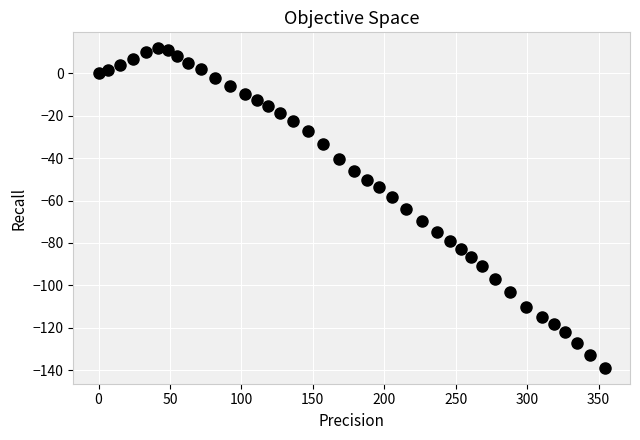

What is the range of Y values (max minus min)?

150.7